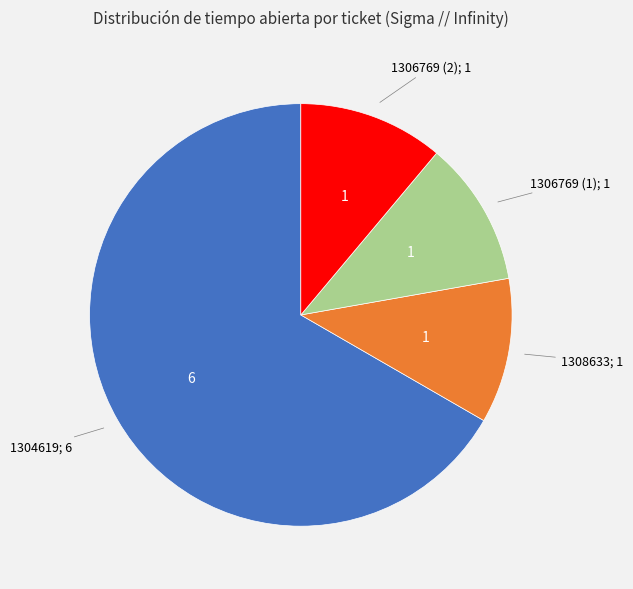

Does any single category account for the majority?

Yes